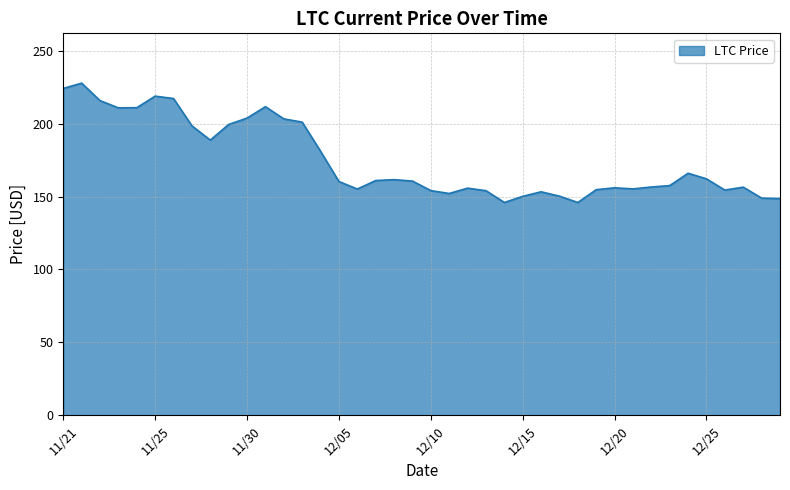

What is the smallest value displayed?

145.9